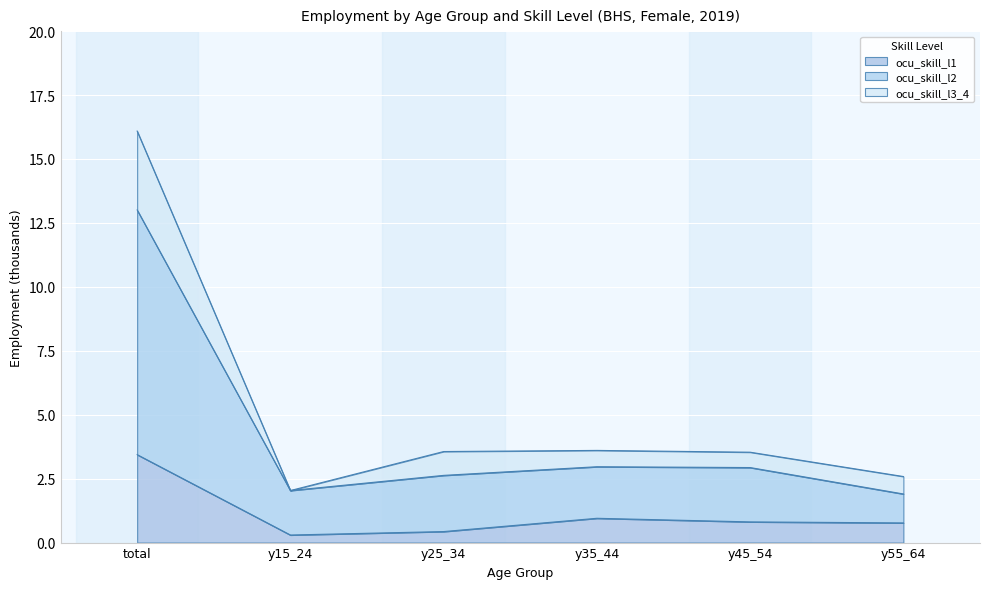

What is the maximum value for ocu_skill_l1?

3.4